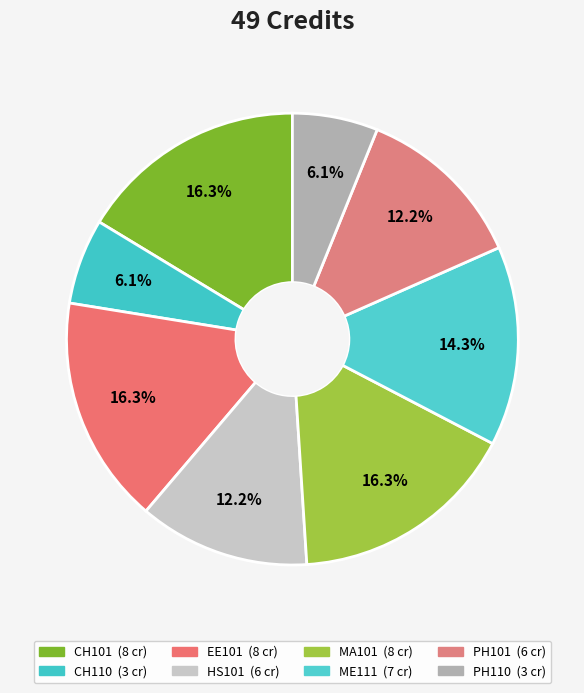

Rank the categories by value from lowest to highest.

CH110, PH110, HS101, PH101, ME111, CH101, EE101, MA101